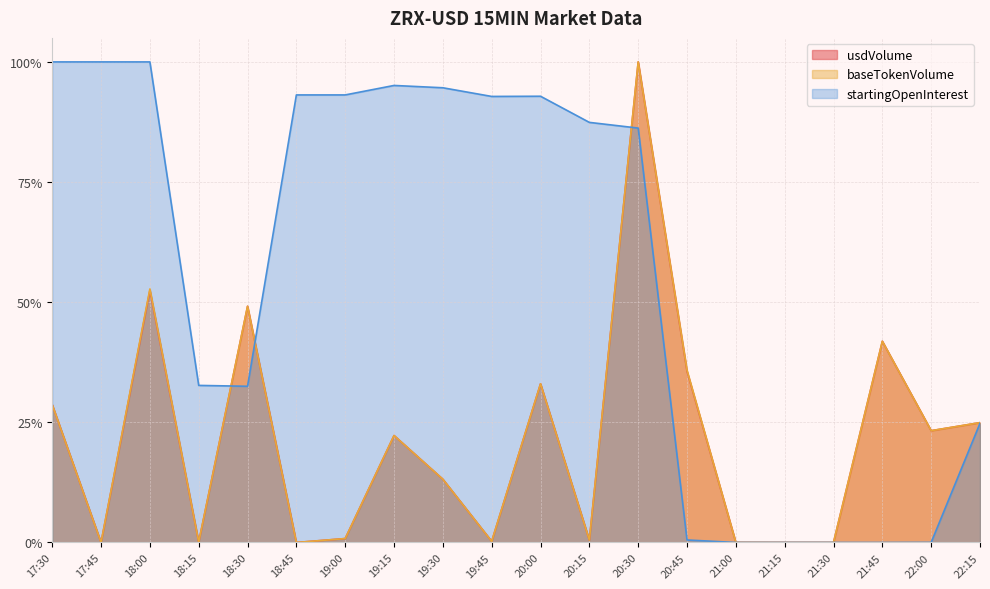

What position from the left is 18:30?

5